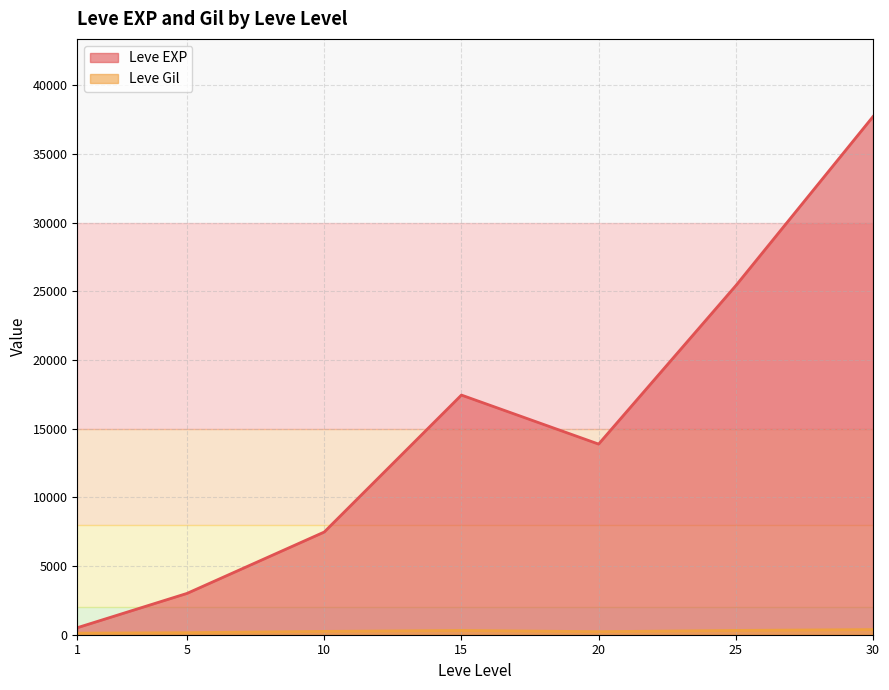

The value of Leve EXP at 25 is 11587.2. True or false?

False